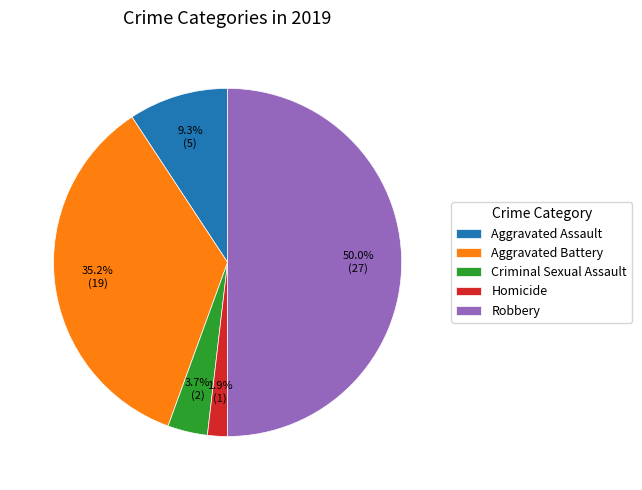

Is Homicide the majority of the pie?

No